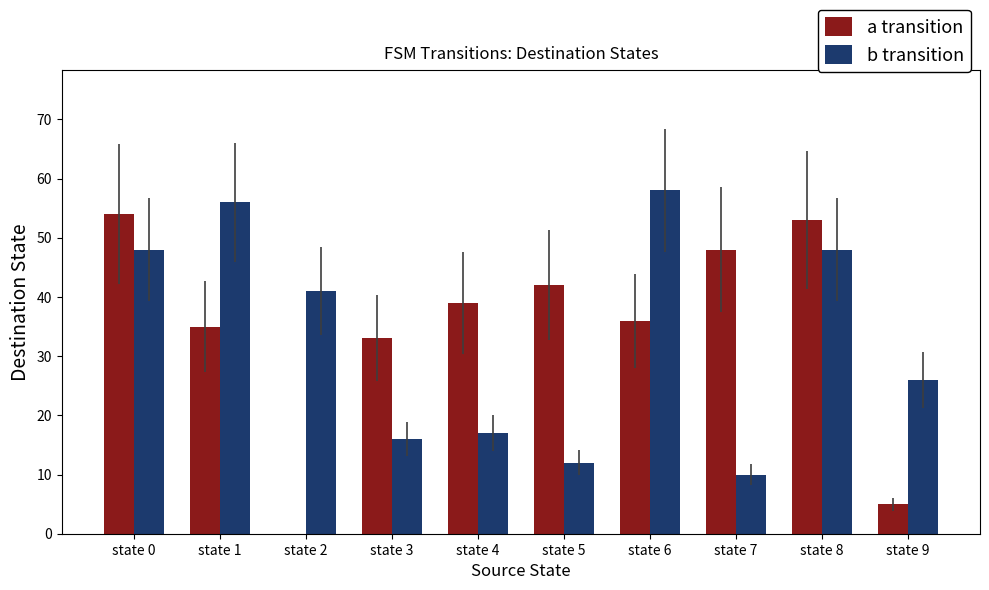

Is it true that a transition equals 46 at state 3?

False